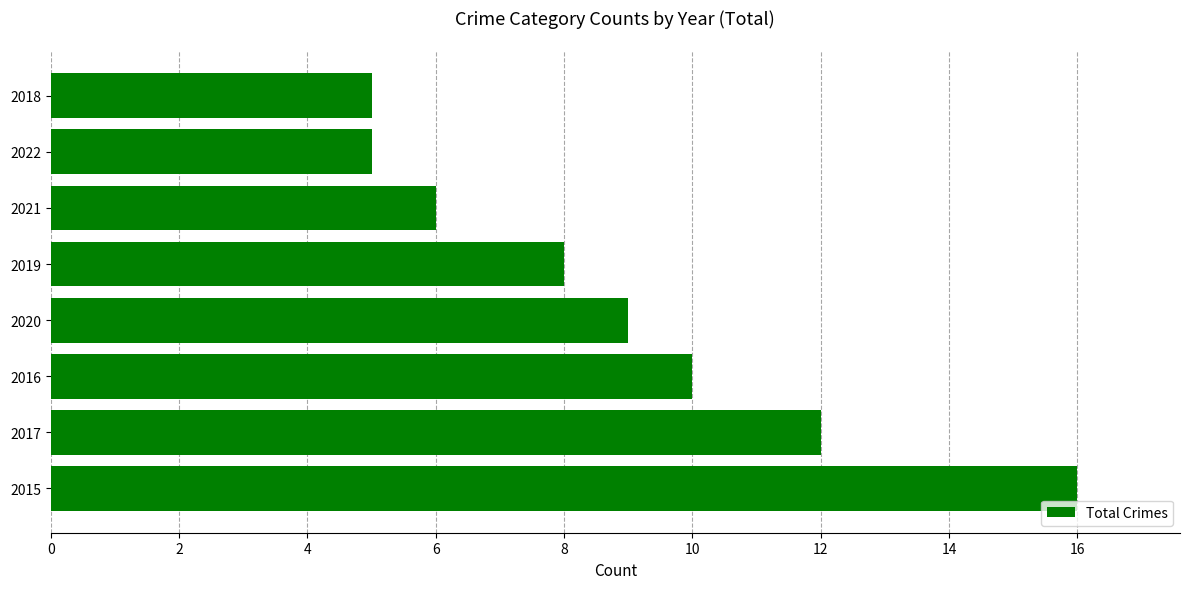

The value at 2019 is 8. True or false?

True